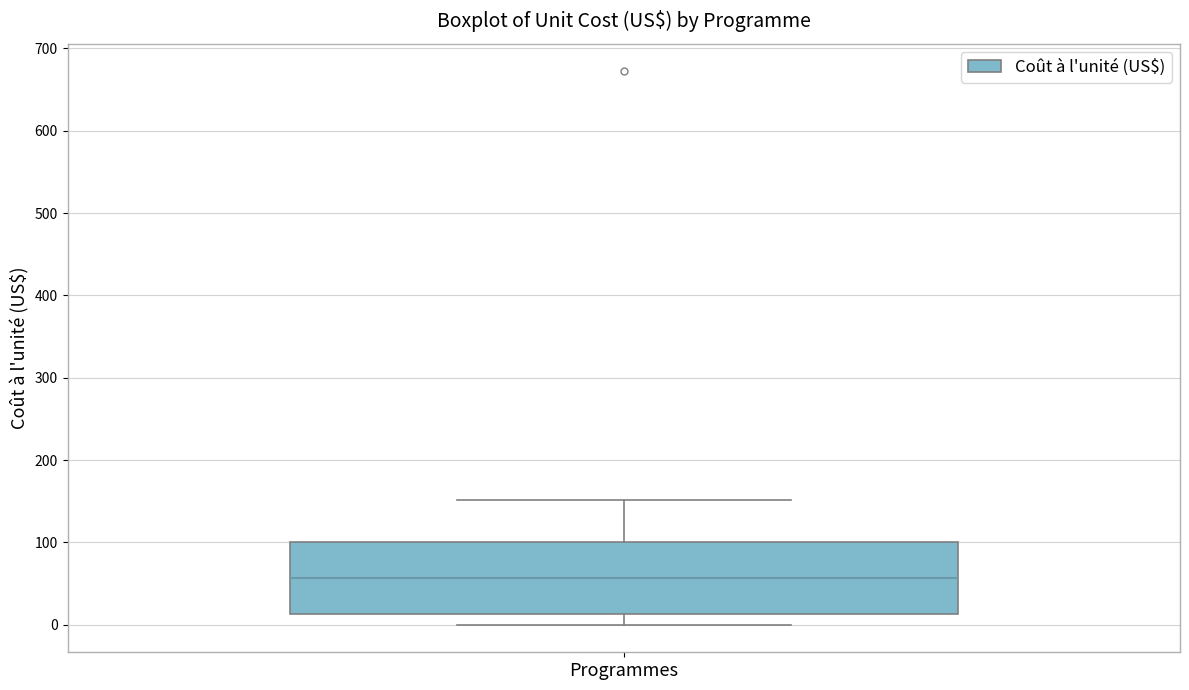

Where does the upper whisker of the box for Programmes end on the y-axis? The values are not printed on the chart, so give them approximately, as read against the axis.

150